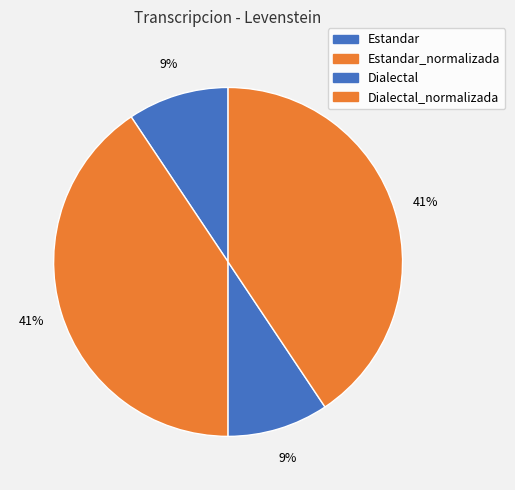

Is there any slice that represents more than half of the pie?

No